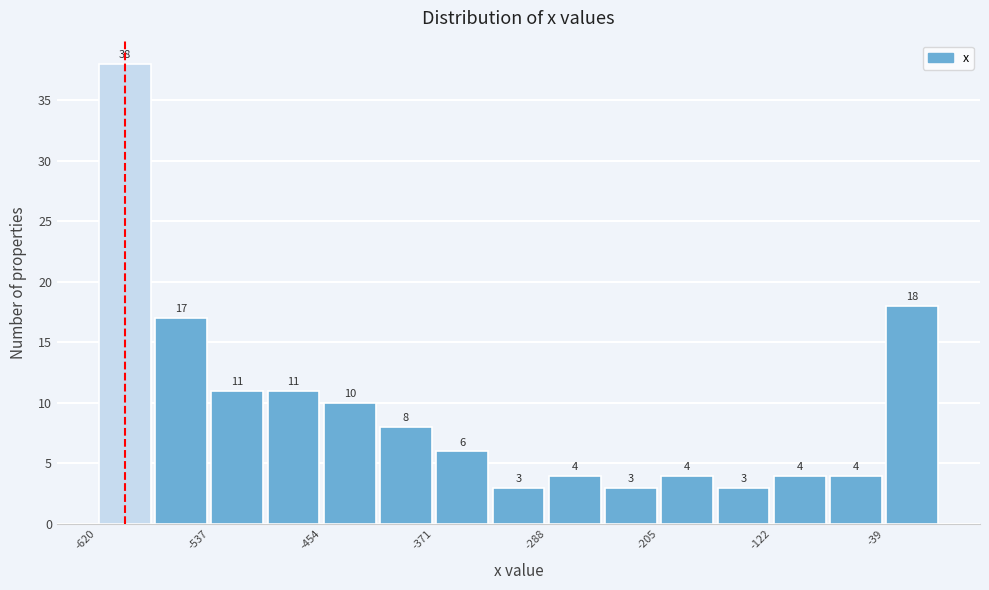

Reading left to right, list every bar in this chart as the range it spans on the x-axis followed by its height. The bar edges are not printed on the chart, so give them approximately, as read against the axis.

-620 to -580: 38
-580 to -540: 17
-540 to -500: 11
-500 to -450: 11
-450 to -410: 10
-410 to -370: 8
-370 to -330: 6
-330 to -290: 3
-290 to -250: 4
-250 to -210: 3
-210 to -160: 4
-160 to -120: 3
-120 to -80: 4
-80 to -40: 4
-40 to 0: 18